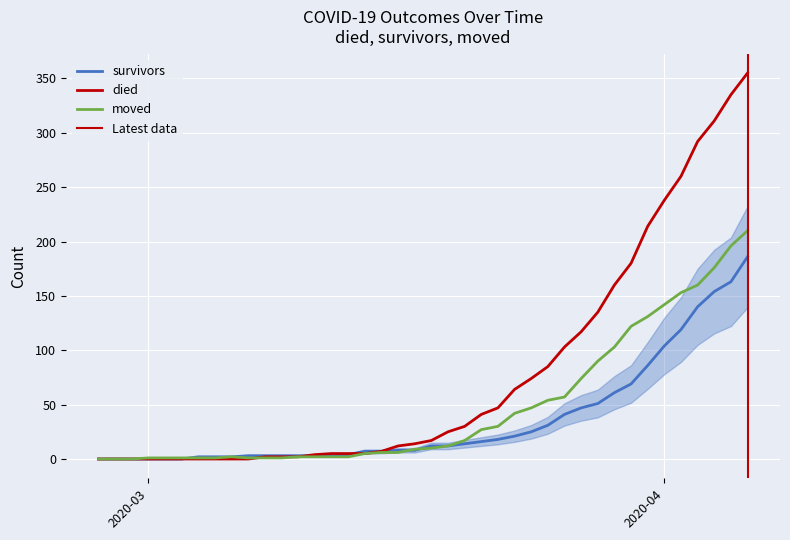

Rank the categories by died value from lowest to highest.

2020-02-27, 2020-02-28, 2020-02-29, 2020-03-01, 2020-03-02, 2020-03-03, 2020-03-04, 2020-03-05, 2020-03-06, 2020-03-07, 2020-03-08, 2020-03-09, 2020-03-10, 2020-03-11, 2020-03-12, 2020-03-13, 2020-03-14, 2020-03-15, 2020-03-16, 2020-03-17, 2020-03-18, 2020-03-19, 2020-03-20, 2020-03-21, 2020-03-22, 2020-03-23, 2020-03-24, 2020-03-25, 2020-03-26, 2020-03-27, 2020-03-28, 2020-03-29, 2020-03-30, 2020-03-31, 2020-04-01, 2020-04-02, 2020-04-03, 2020-04-04, 2020-04-05, 2020-04-06